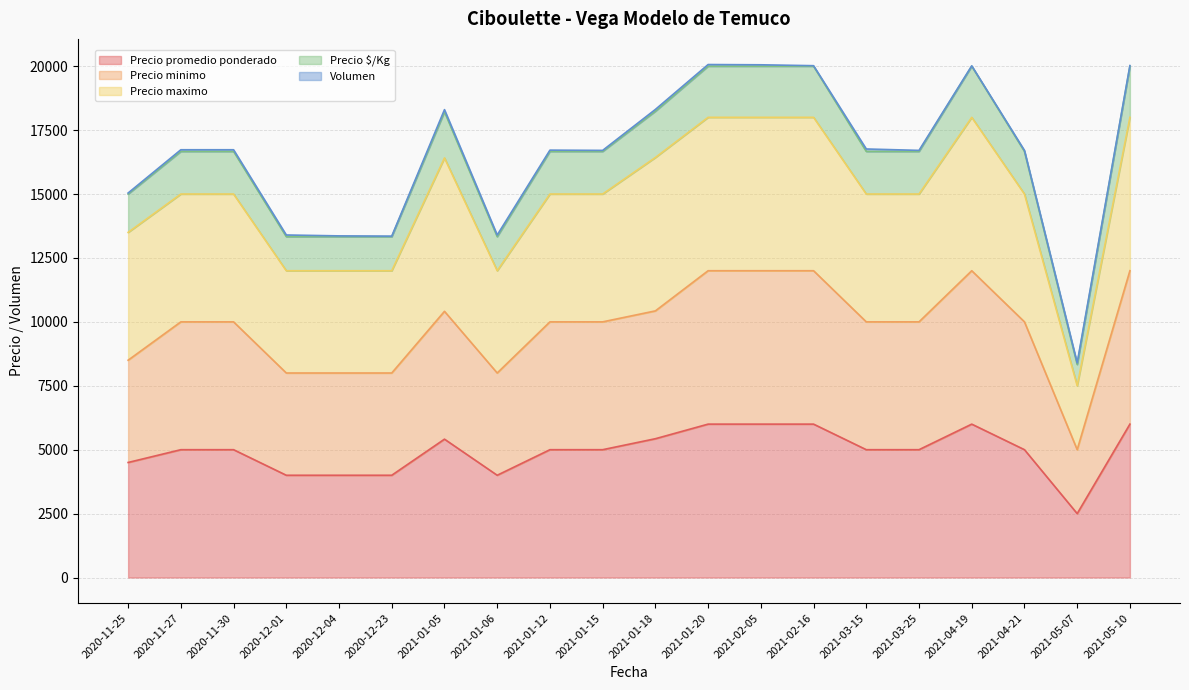

What is the maximum value for Precio promedio ponderado?

6000